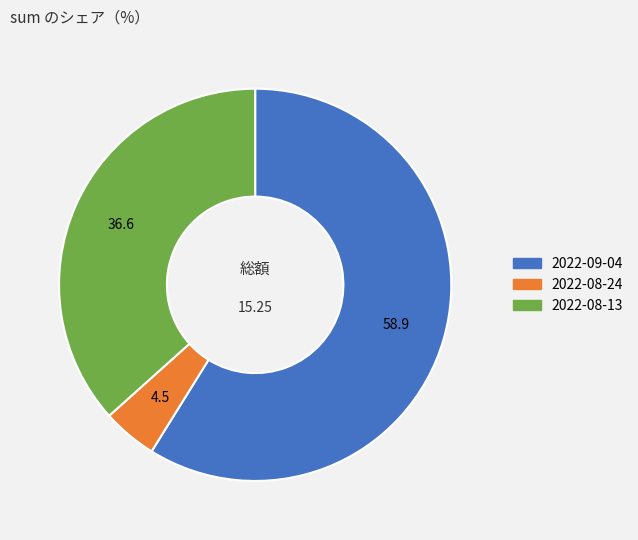

Is the sum of 2022-08-13 and 2022-08-24 greater than half?

No